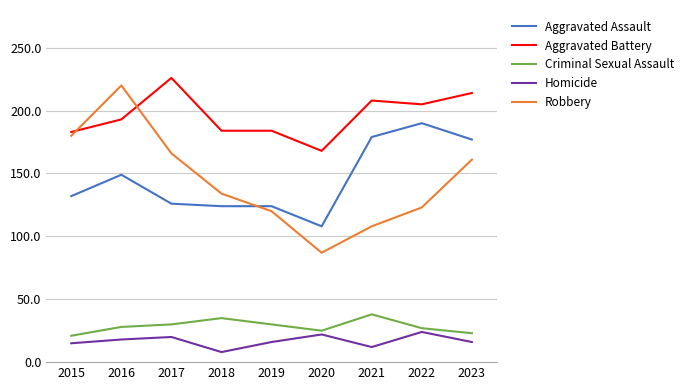

What are all the series names shown in the legend?

Aggravated Assault, Aggravated Battery, Criminal Sexual Assault, Homicide, Robbery